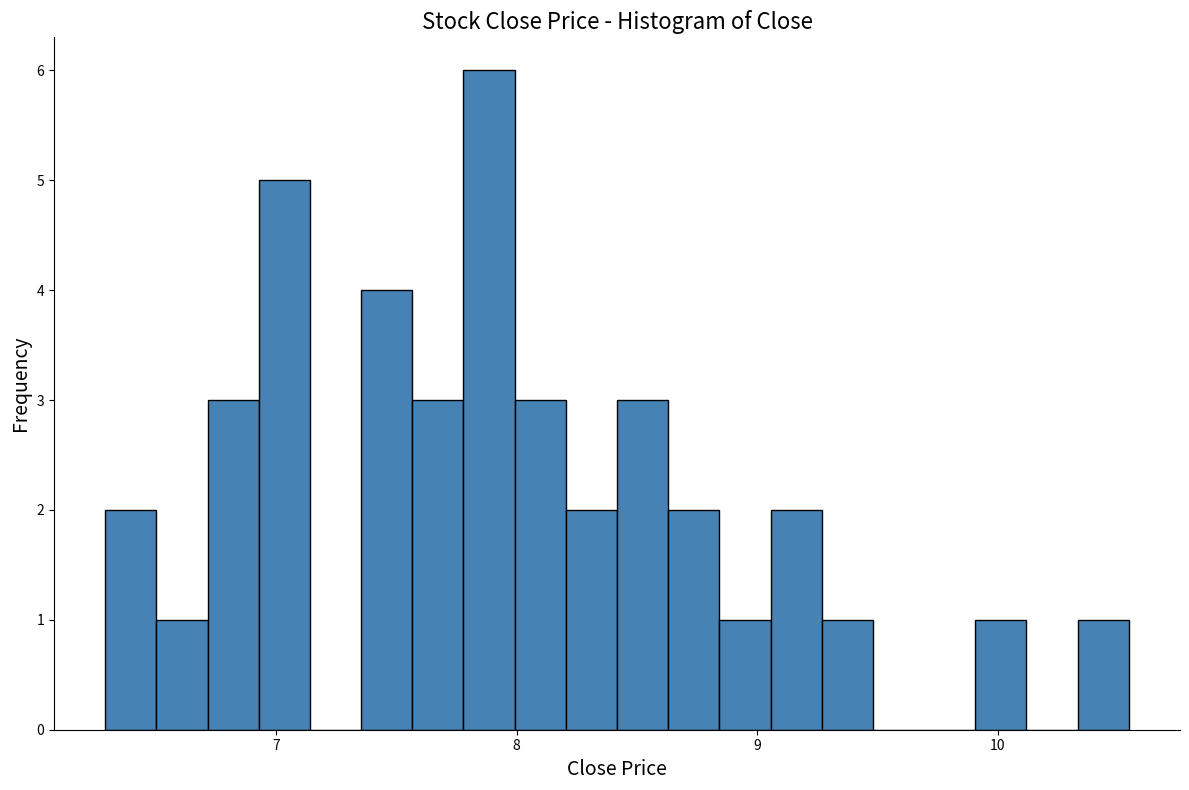

Read against the x-axis, roughly where is the centre of the tallest bar?

7.9